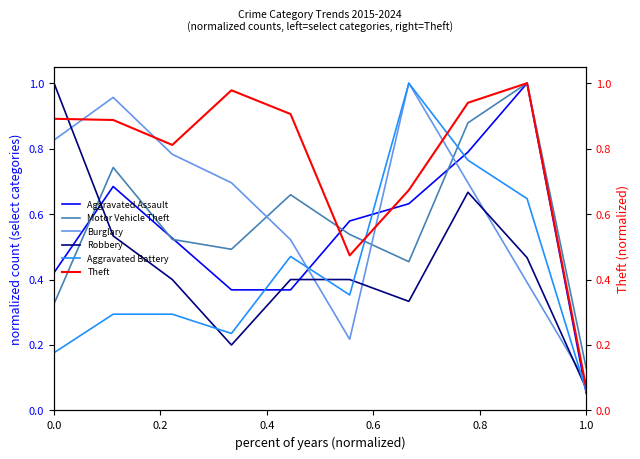

Which series has the largest range (max minus min)?

Aggravated Assault